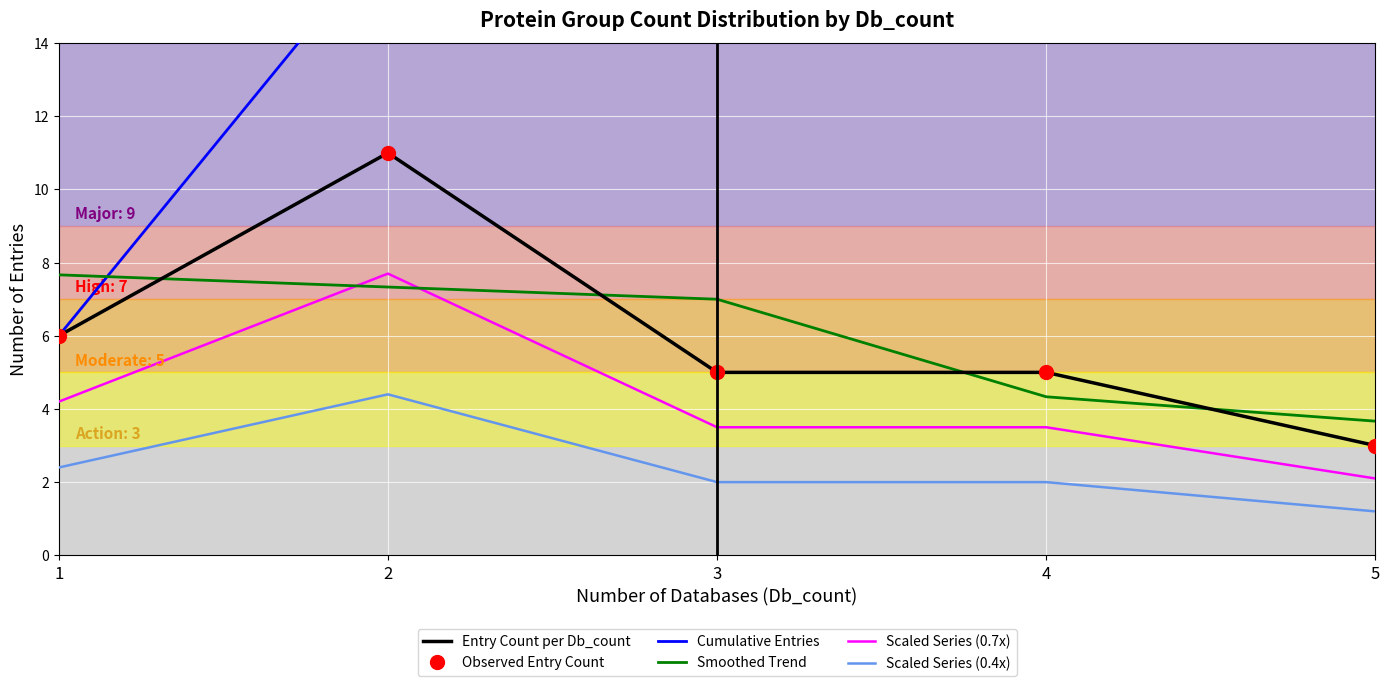

What is the average value of the Observed Entry Count series?

6.0